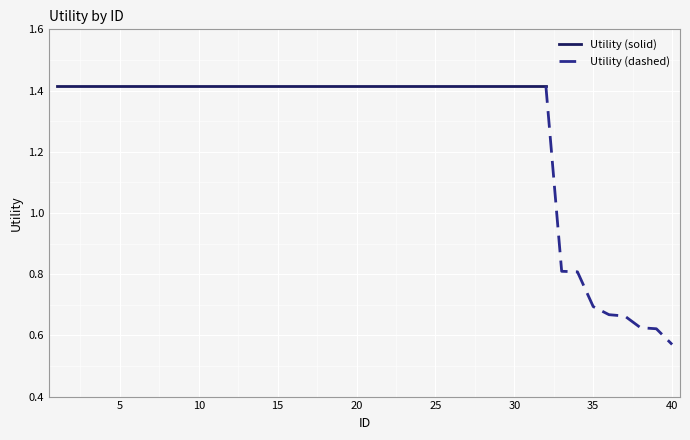

How many values exceed 1?

32